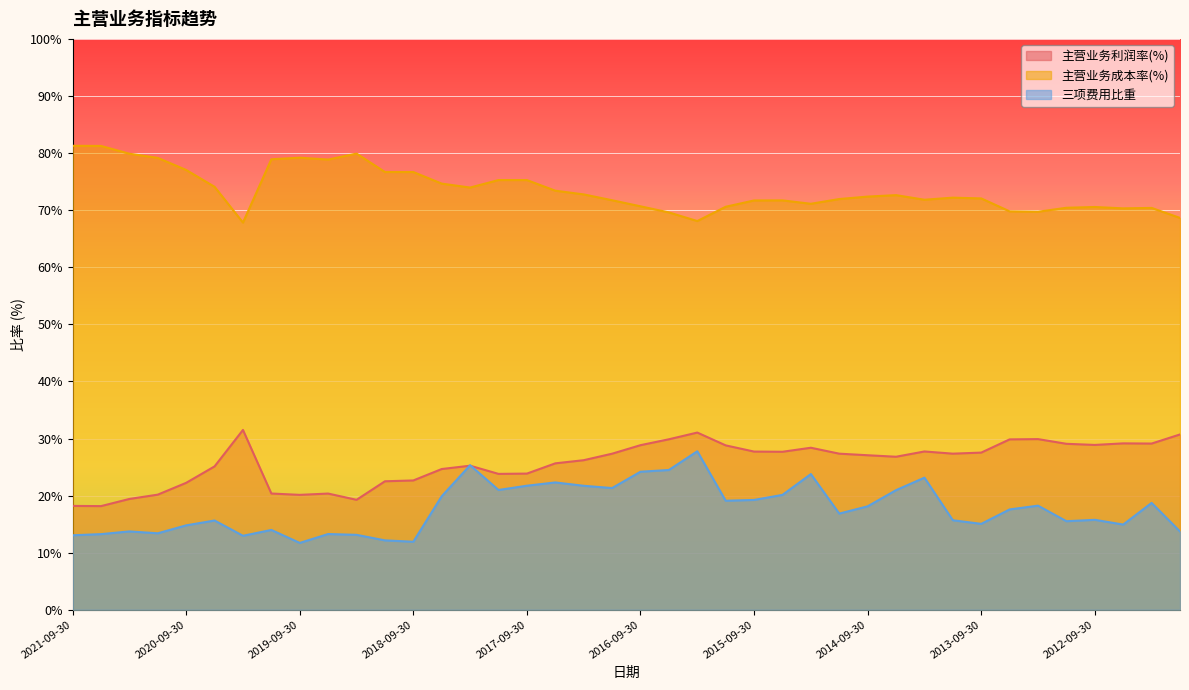

What is the average value of the 三项费用比重 series?

17.7